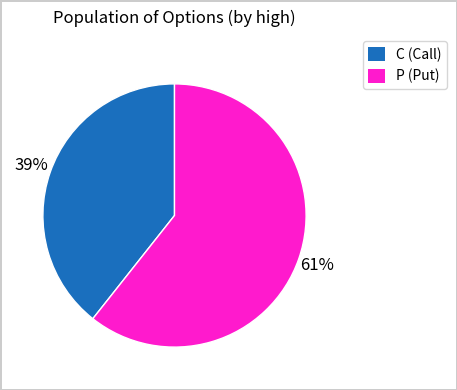

To the nearest percent, what is the average slice percentage?

50%